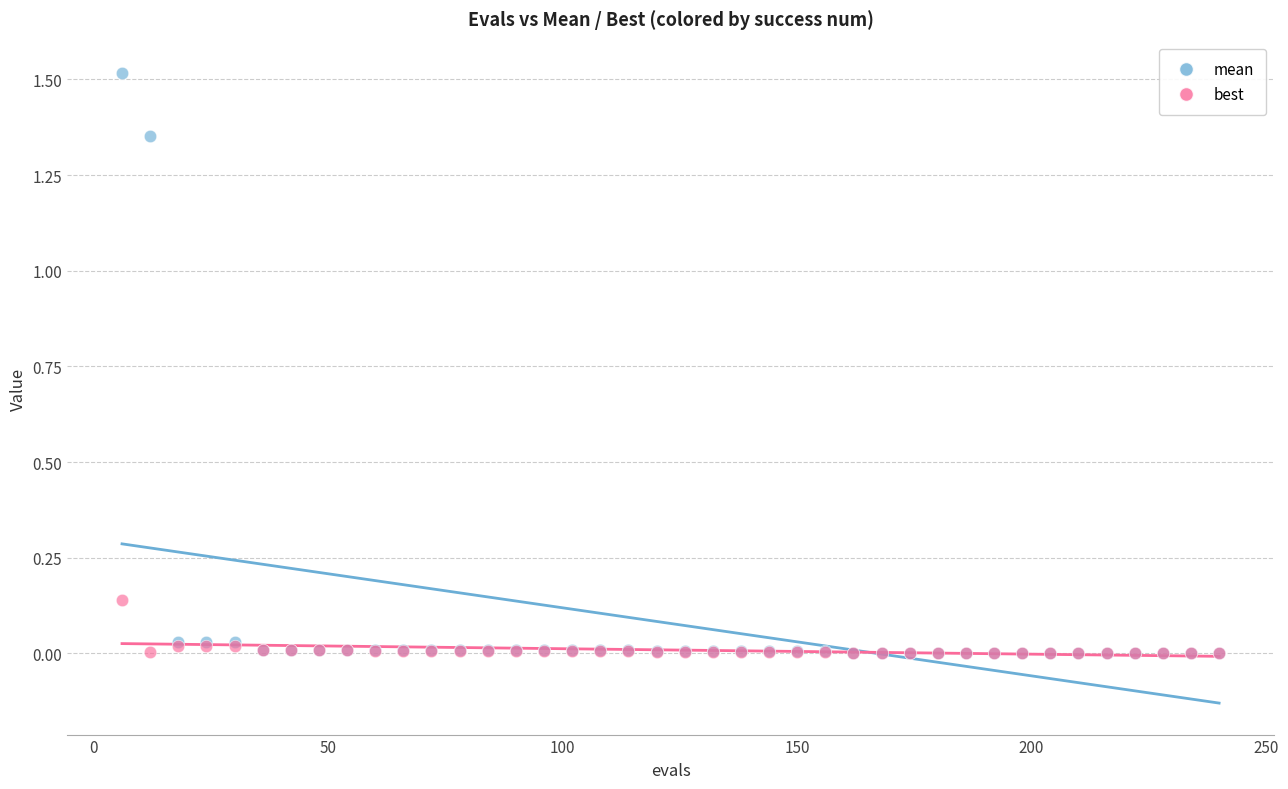

What are all the series names shown in the legend?

mean, best